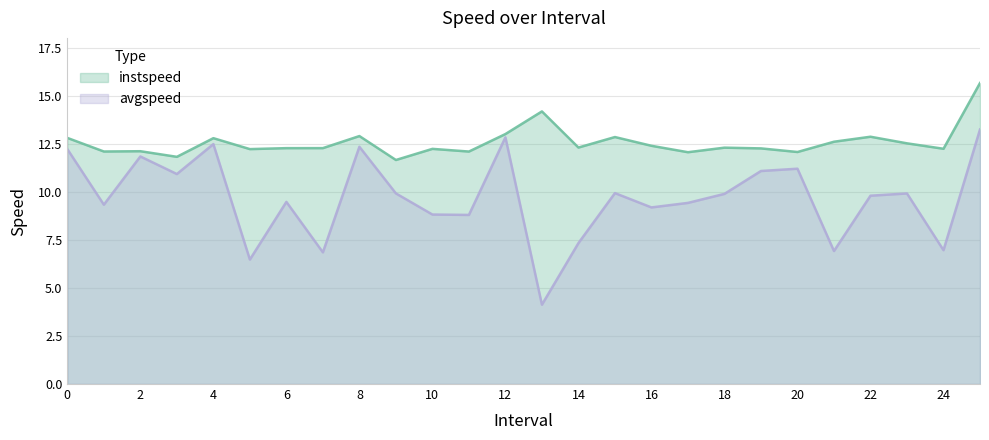

Rank the series at 9.0 from lowest to highest value.

avgspeed, instspeed